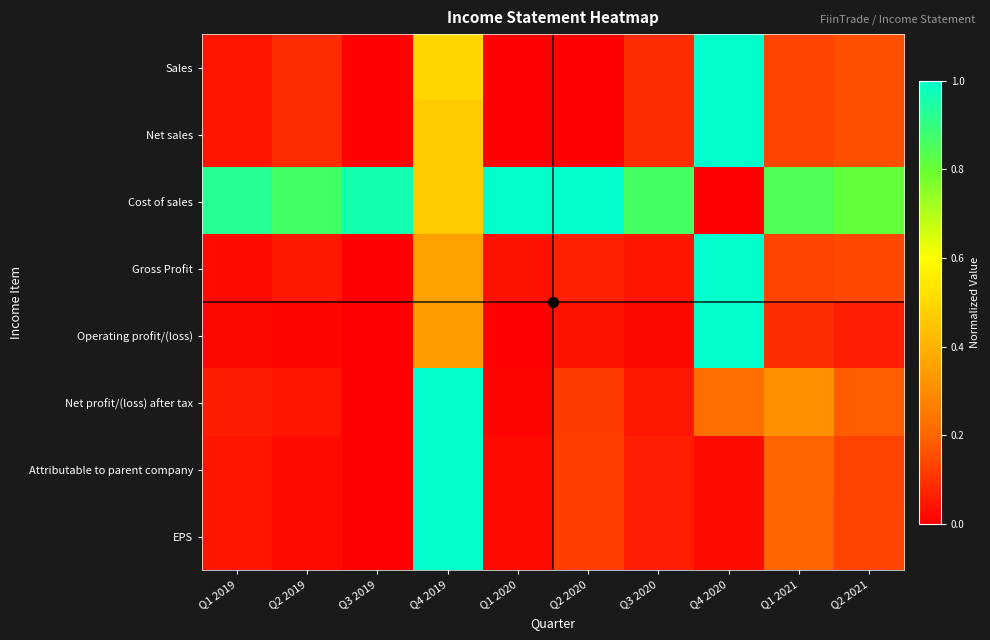

Between Q1 2019 and Q1 2021, which is larger?

Q1 2021